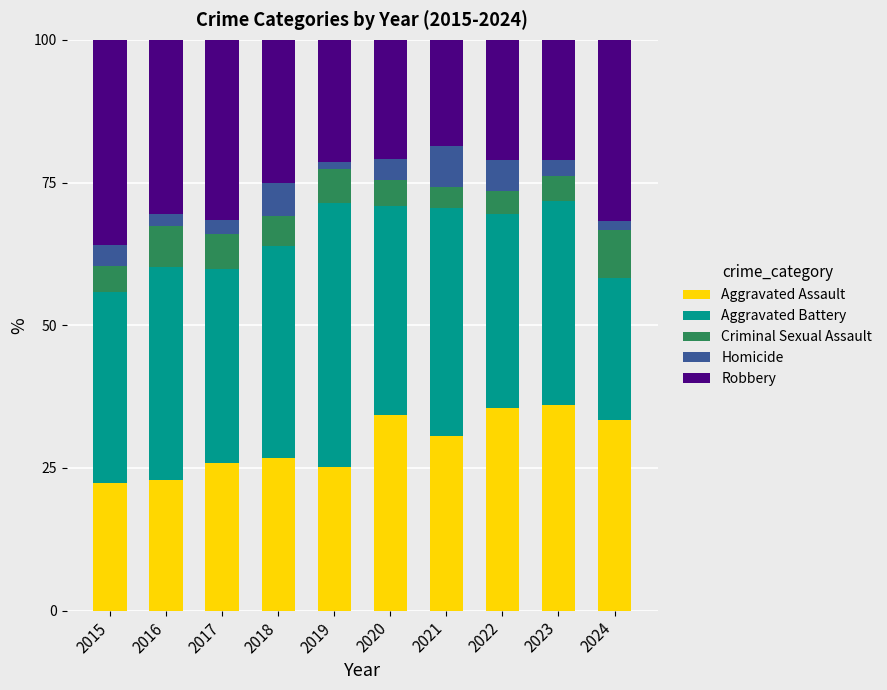

What is the lowest value of the Aggravated Assault series?

22.4